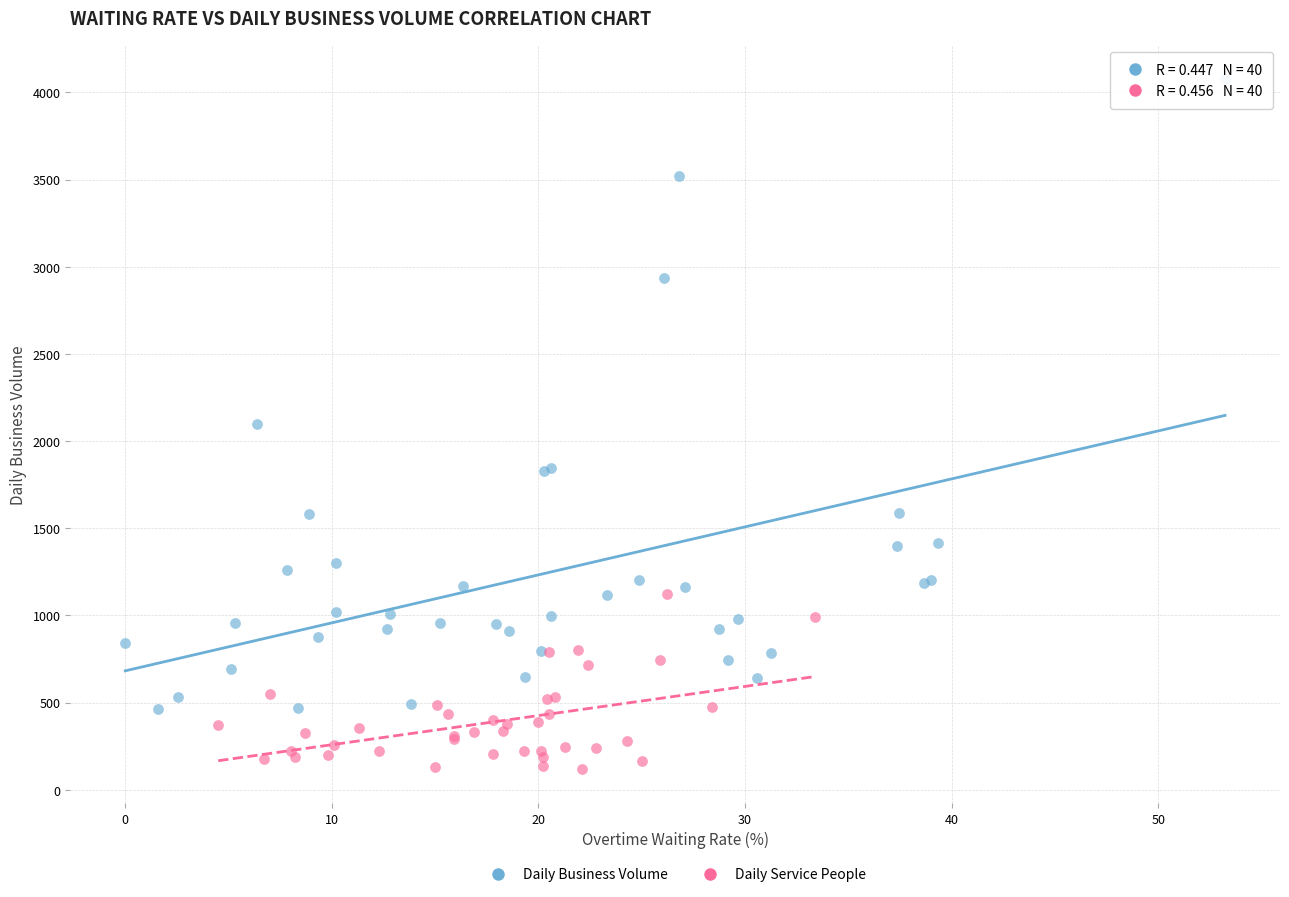

Which series reaches the maximum Y coordinate?

Daily Business Volume